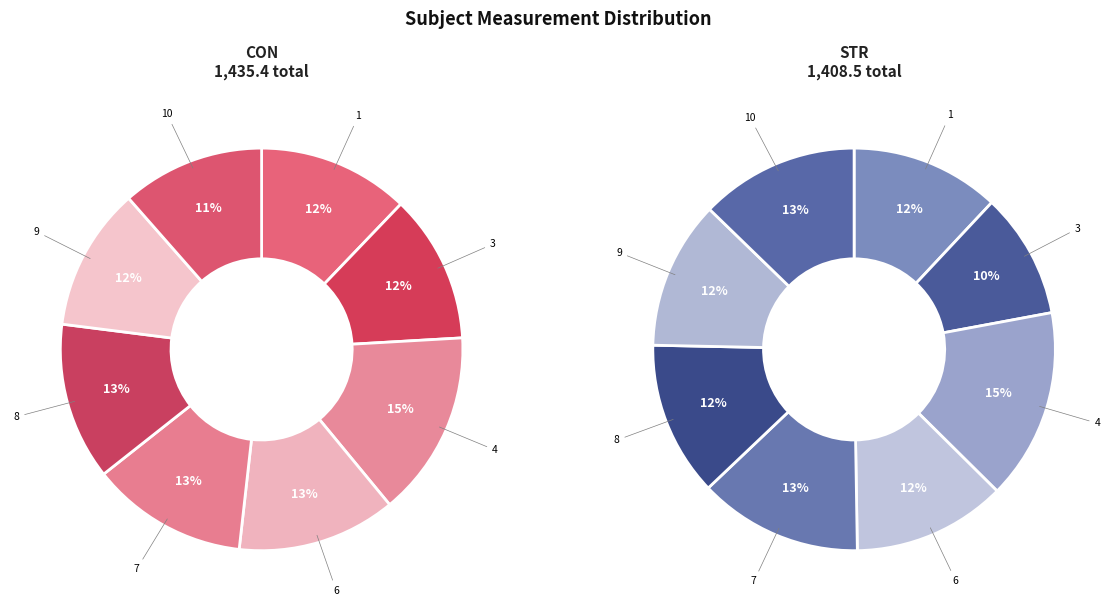

To the nearest percent, what percentage of the pie is 3?

10%